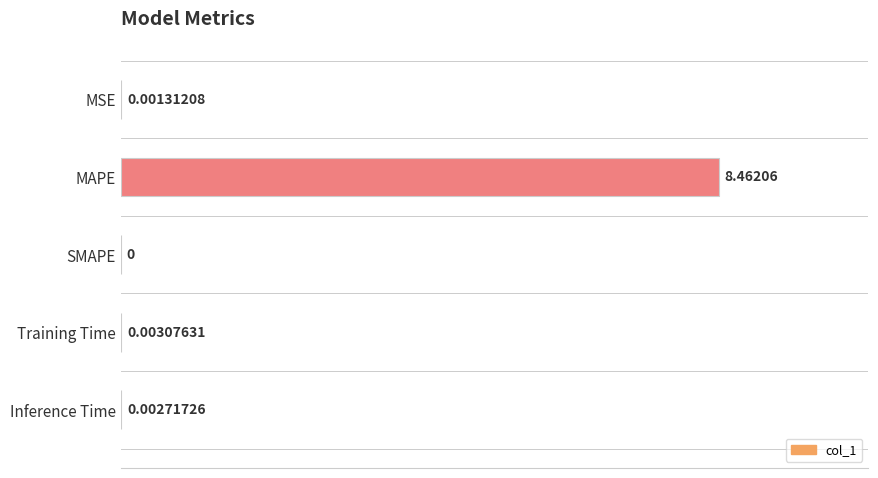

Where is the data nearest to the value 4?

Training Time